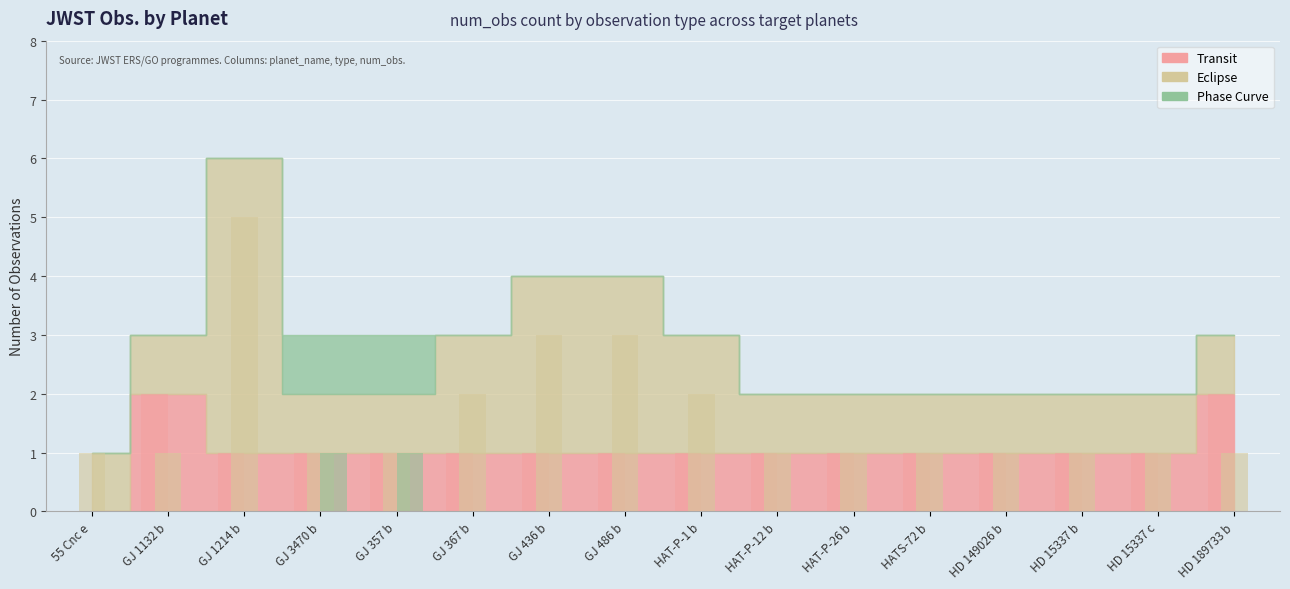

What is the average value of the Transit series?

1